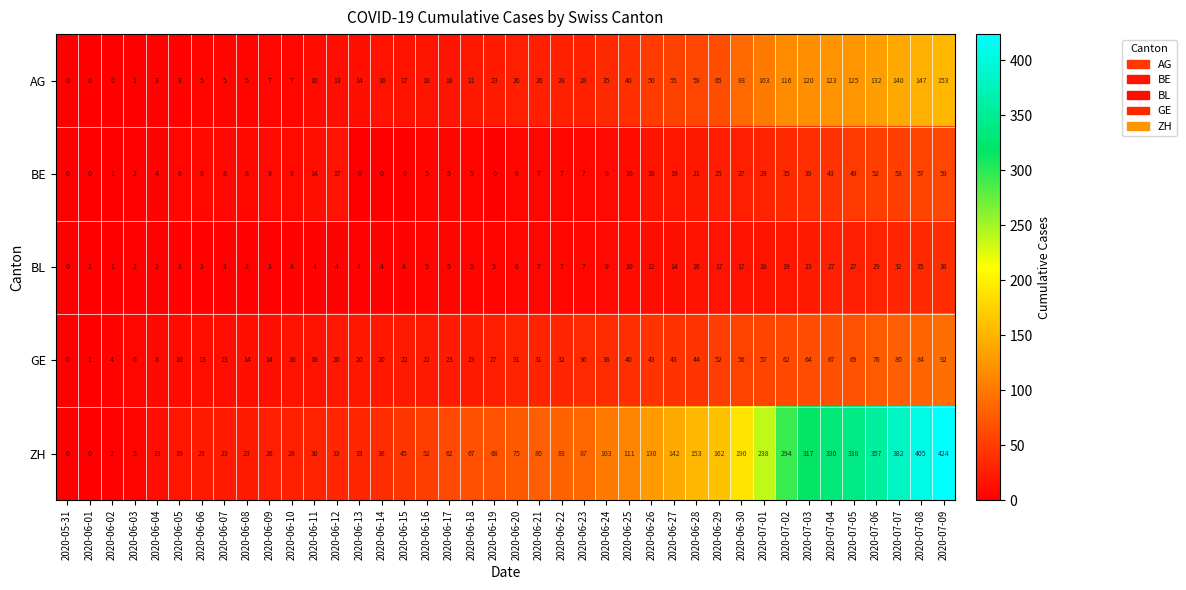

List the series in order of their peak value, lowest first.

BL, BE, GE, AG, ZH